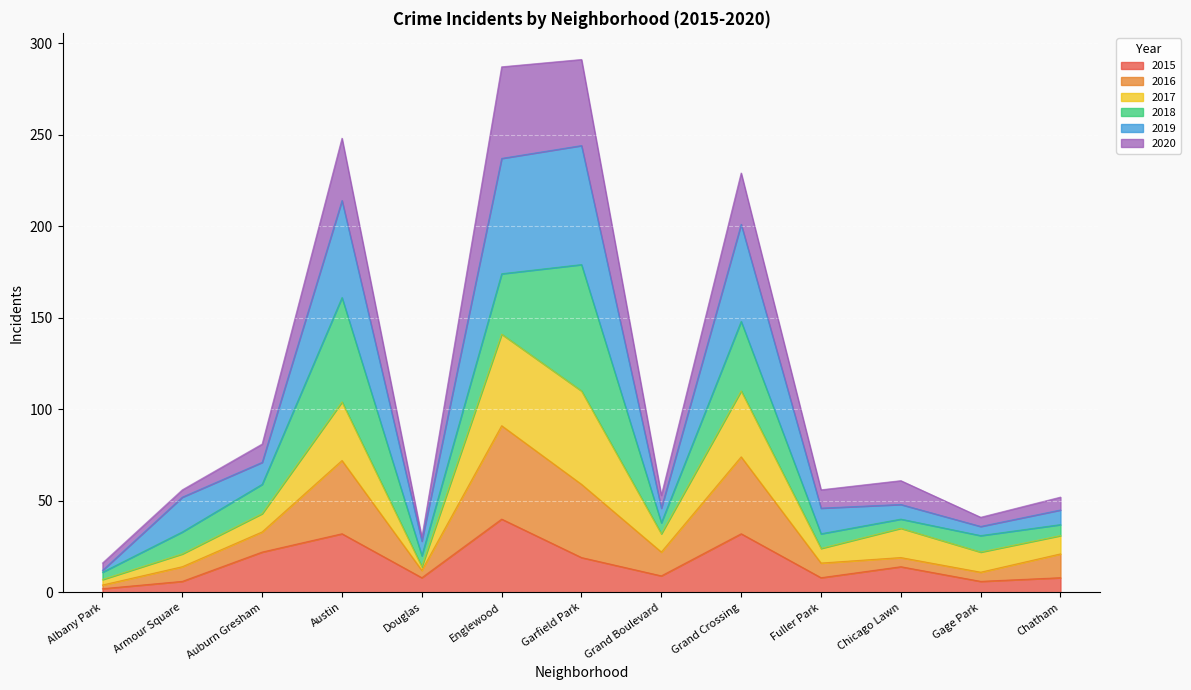

What is the maximum value for 2015?

40